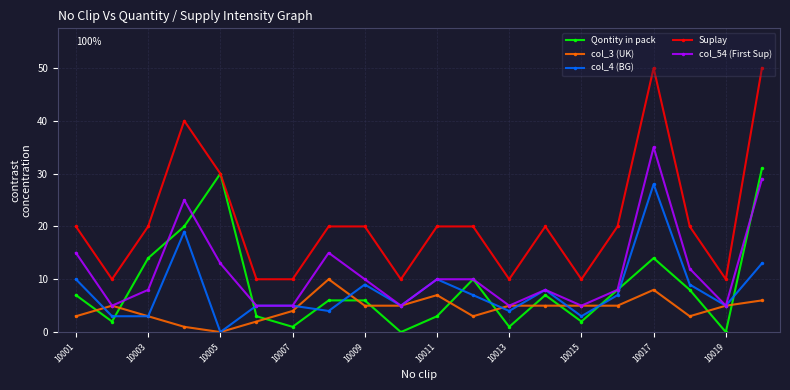

What is the maximum value for Qontity in pack?

31